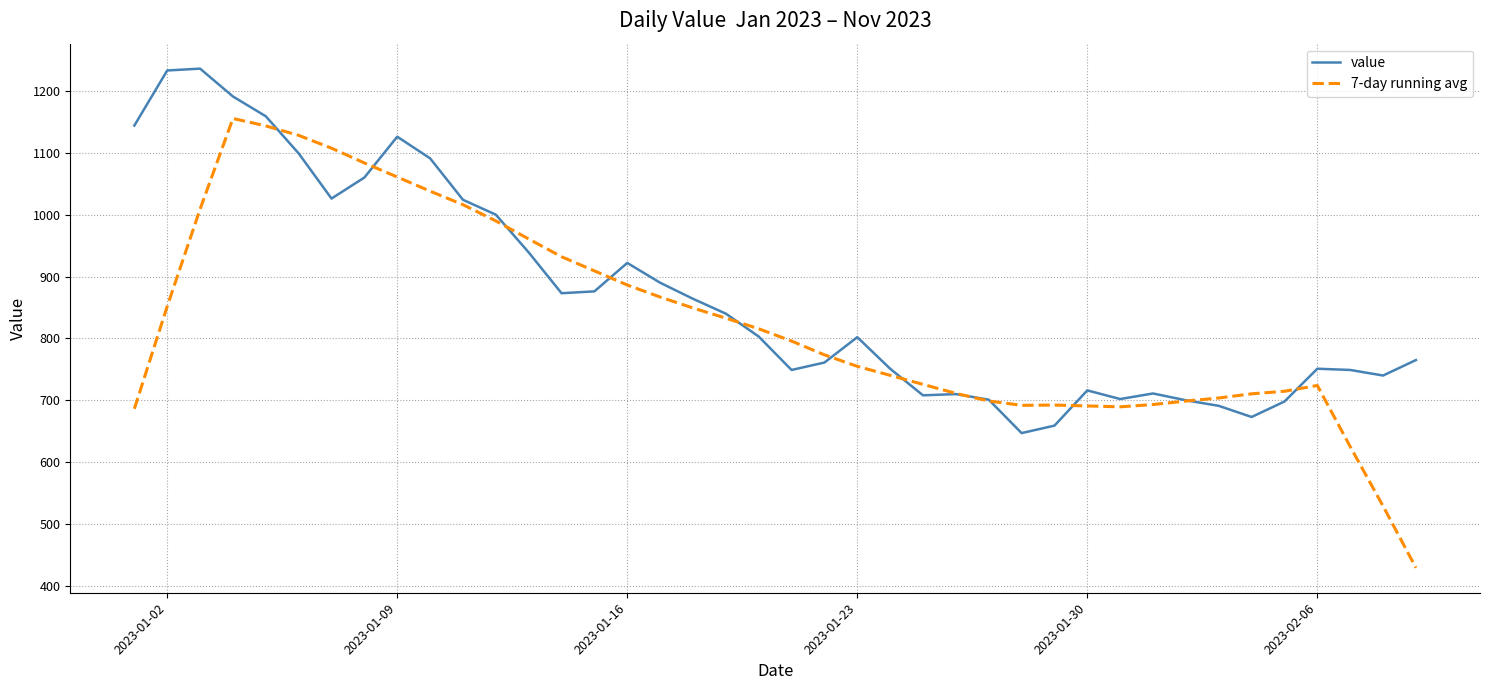

Which series has the largest total across all categories?

value